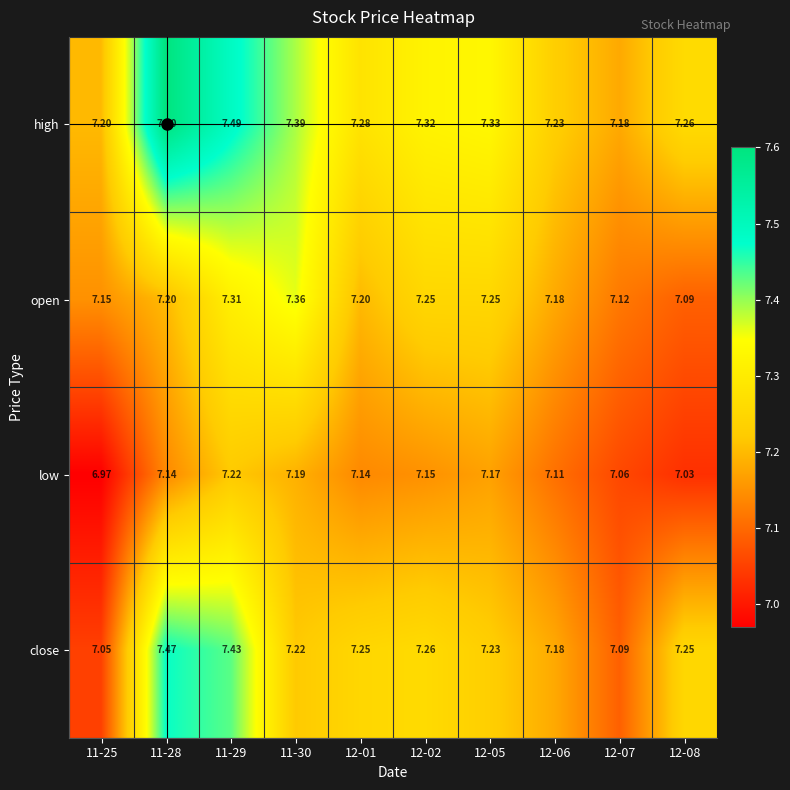

Which label corresponds to the largest value in the chart?

11-28